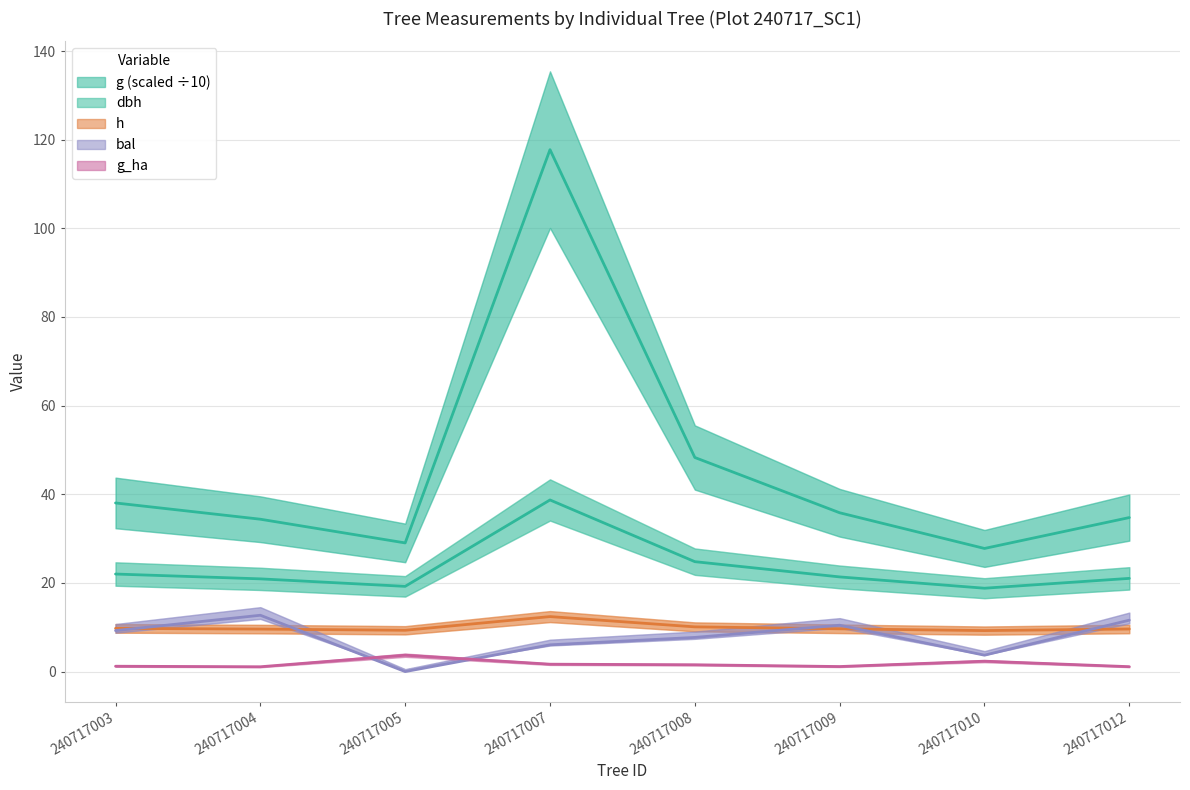

Where is h nearest to the value 10?

240717008